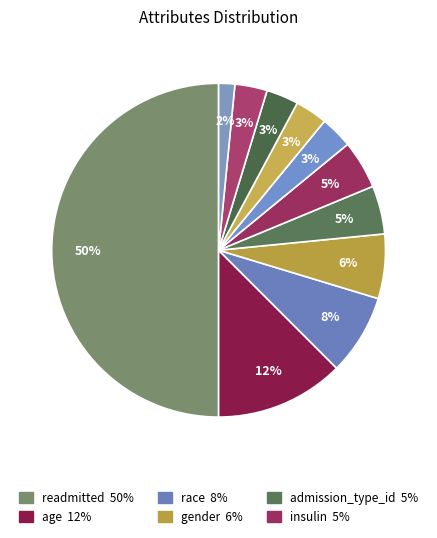

What is the smallest slice in the pie chart?

number_diagnoses